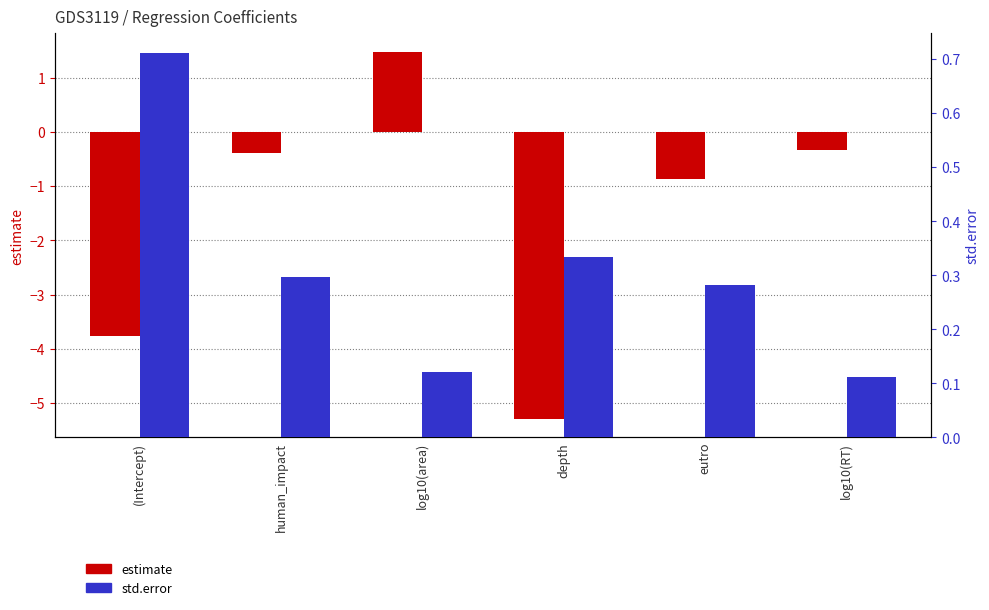

What is the smallest value displayed?

-5.3